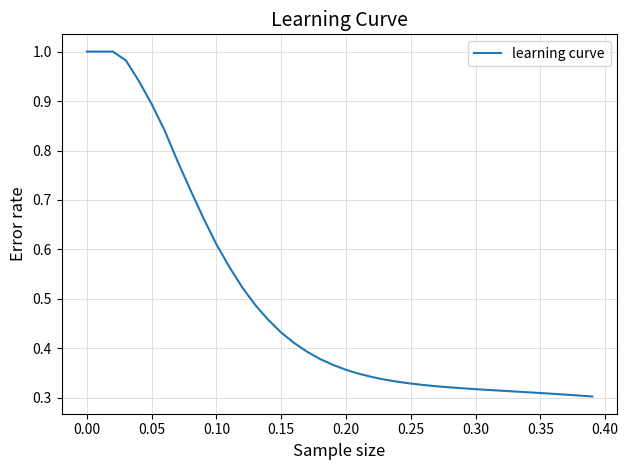

How many lines are shown in the chart?

1